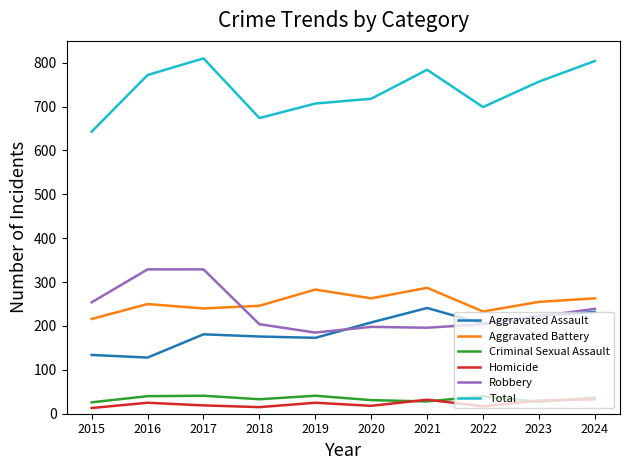

Read the Criminal Sexual Assault value at 2016, to the nearest 10.

40